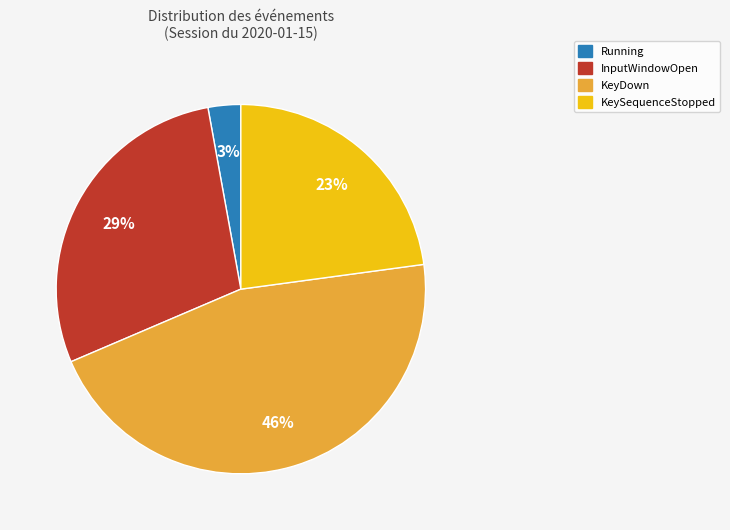

Does KeySequenceStopped account for over 50% of the chart?

No